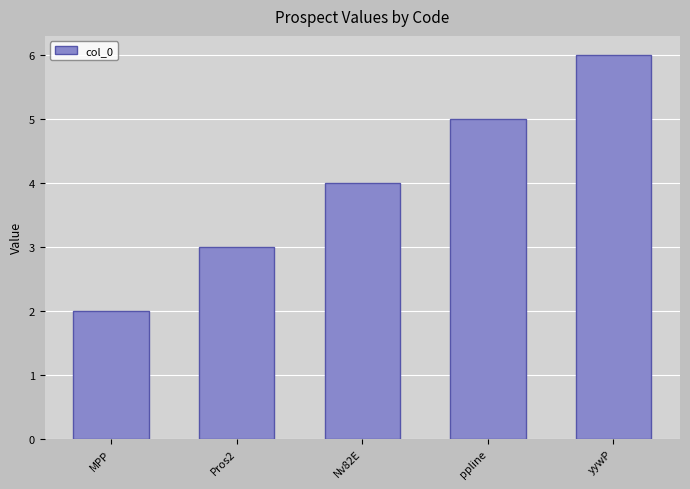

How many distinct data groups are displayed?

1